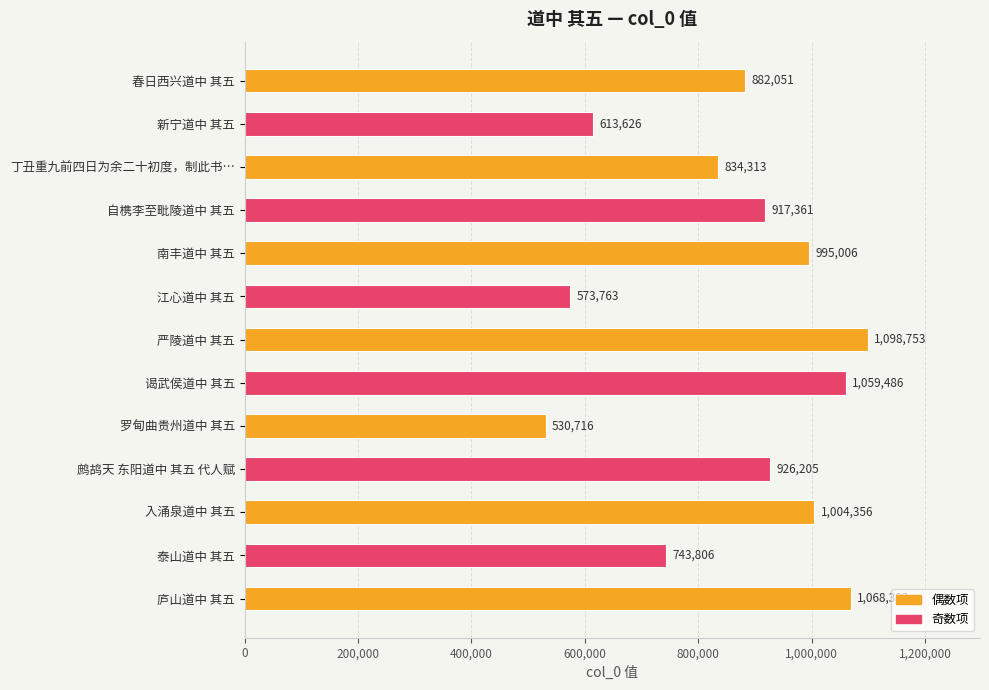

What is the ratio of the value at 入涌泉道中 其五 to the value at 罗甸曲贵州道中 其五?

1.9